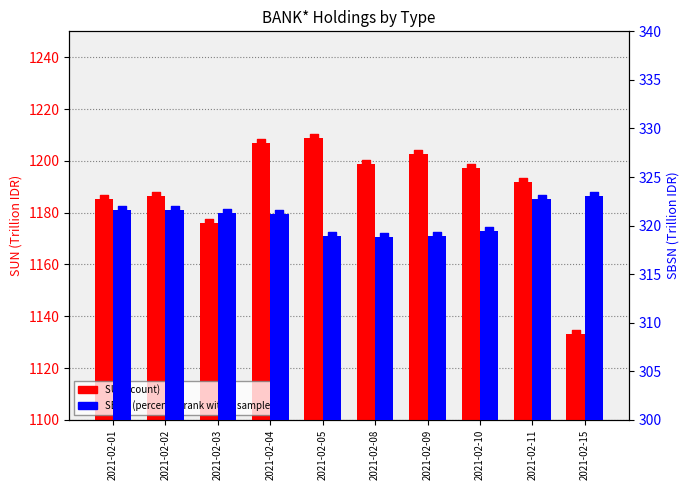

Which series has the largest total across all categories?

SUN